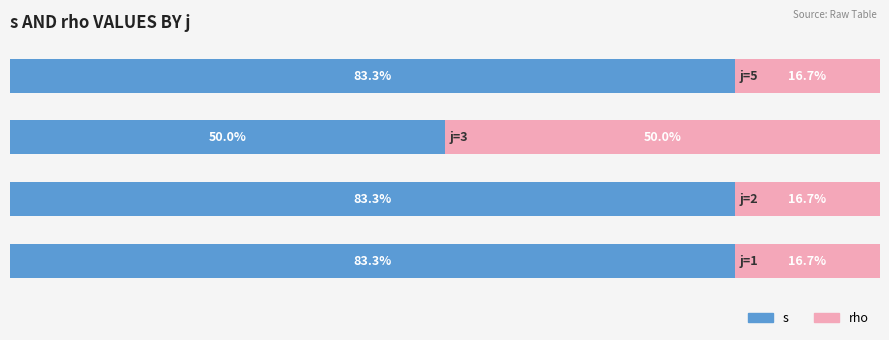

Rank the series by their average value, from highest to lowest.

s, rho